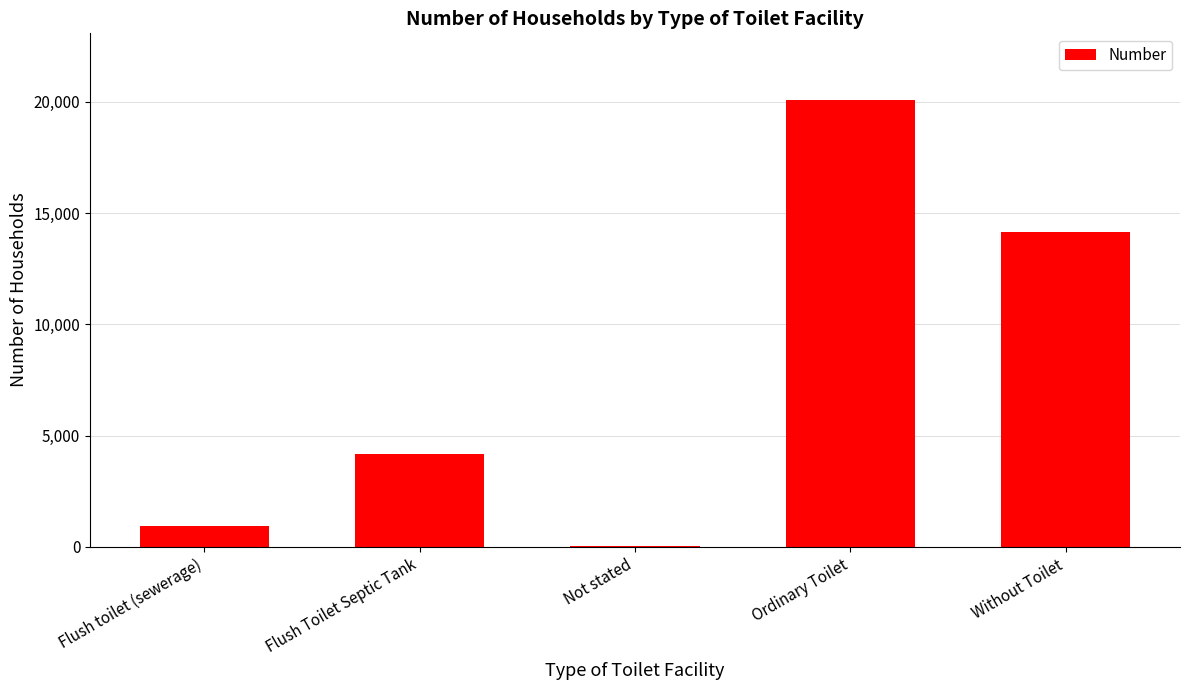

What is the change in value from Flush toilet (sewerage) to Without Toilet?

+13199